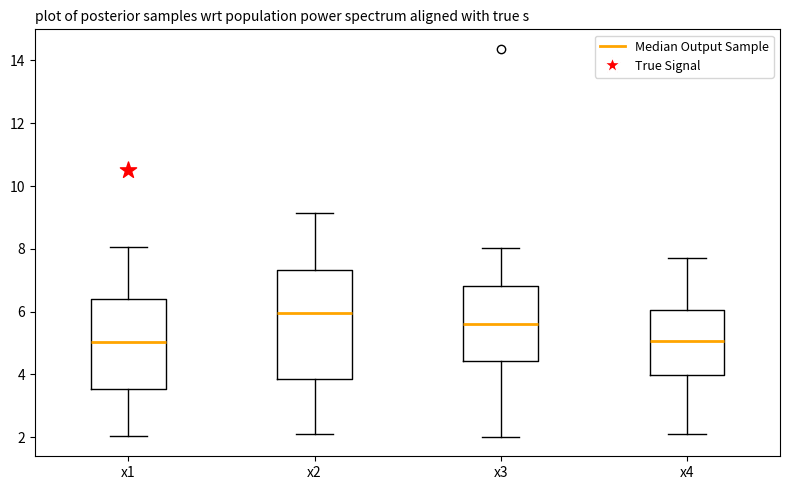

Reading left to right, transcribe this box plot: for each box, give where its median line is, the range the box spans, and where its two whiskers end, as read against the y-axis. The values are not printed on the chart, so give them approximately, as read against the axis.

x1: median 5.0, box 3.6 to 6.4, whiskers 2.0 to 8.0
x2: median 6.0, box 3.8 to 7.4, whiskers 2.2 to 9.2
x3: median 5.6, box 4.4 to 6.8, whiskers 2.0 to 8.0
x4: median 5.0, box 4.0 to 6.0, whiskers 2.2 to 7.6